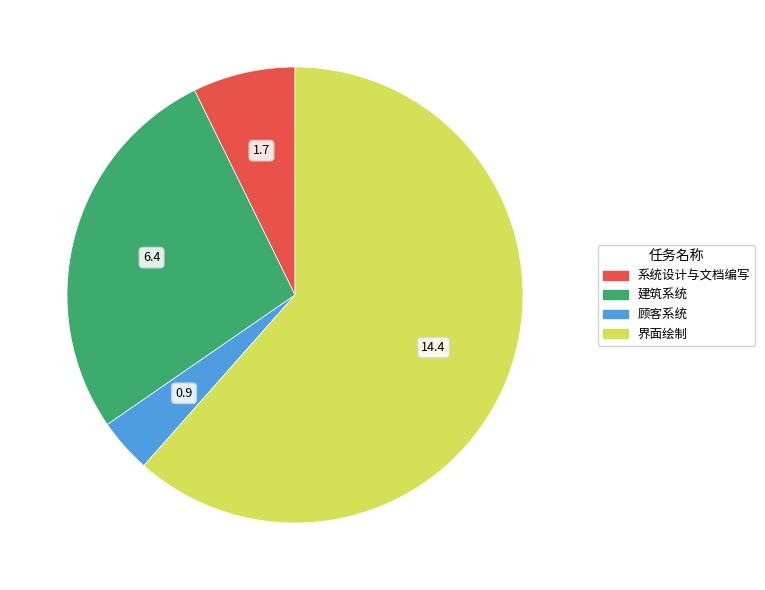

Approximately how many times larger is the value at 界面绘制 compared to 系统设计与文档编写?

8.5